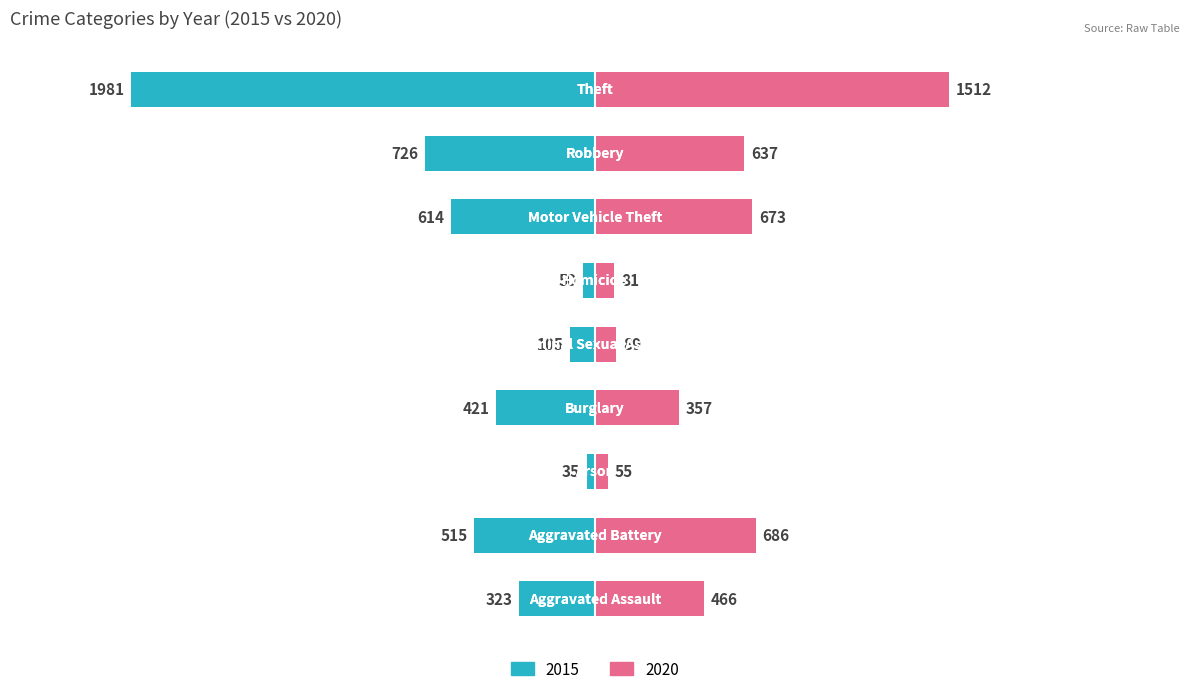

What are all the series names shown in the legend?

2015, 2020